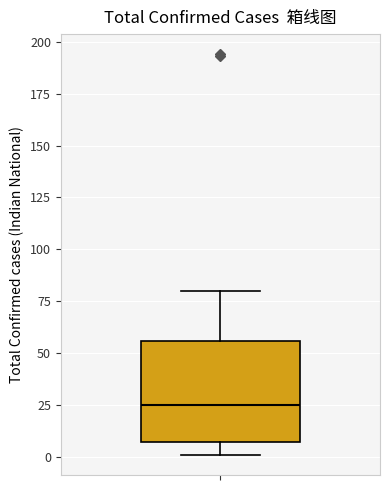

Read this box plot against the y-axis: the position of the median line, the range covered by the box, and the ends of both whiskers. The values are not printed on the chart, so give them approximately, as read against the axis.

median 25, box 5 to 55, whiskers 0 to 80